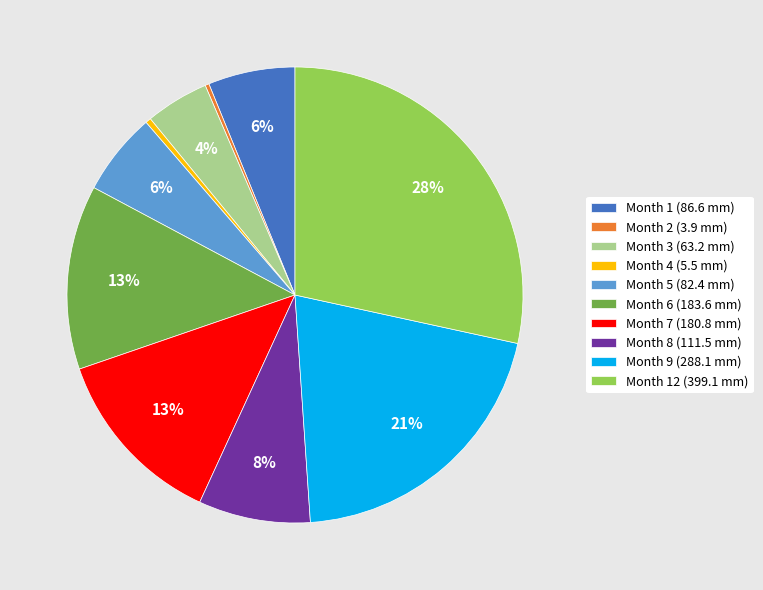

Which category has the biggest portion of the pie?

Month 12 (399.1 mm)